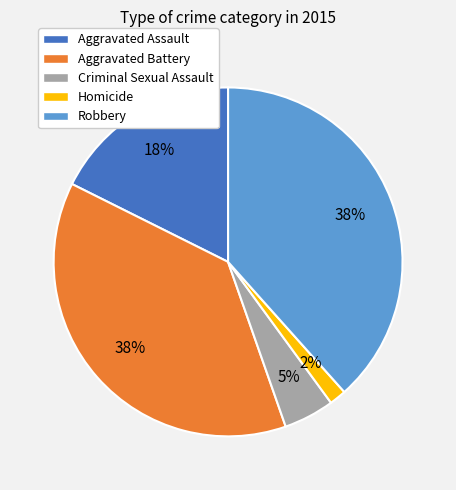

Which category has the smallest portion of the pie?

Homicide